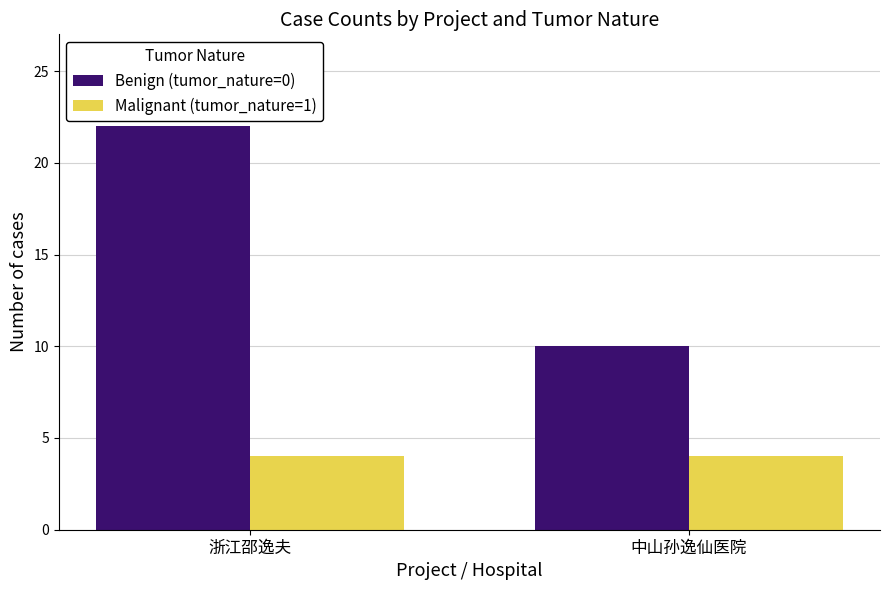

What is the maximum value for Benign (tumor_nature=0)?

22